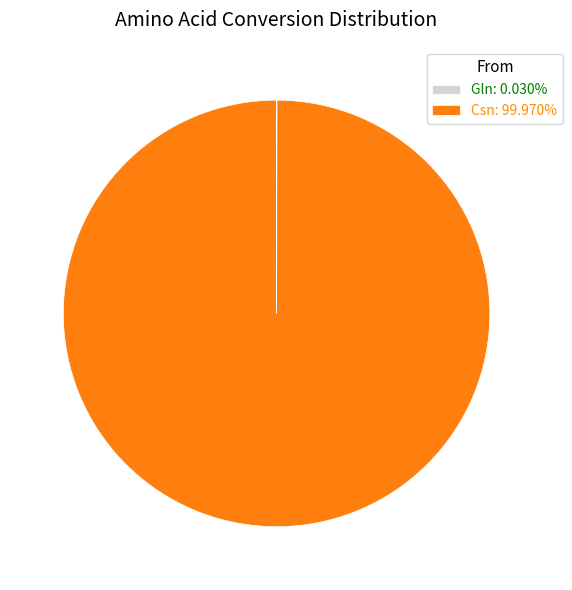

Is Csn: 99.970% the majority of the pie?

Yes